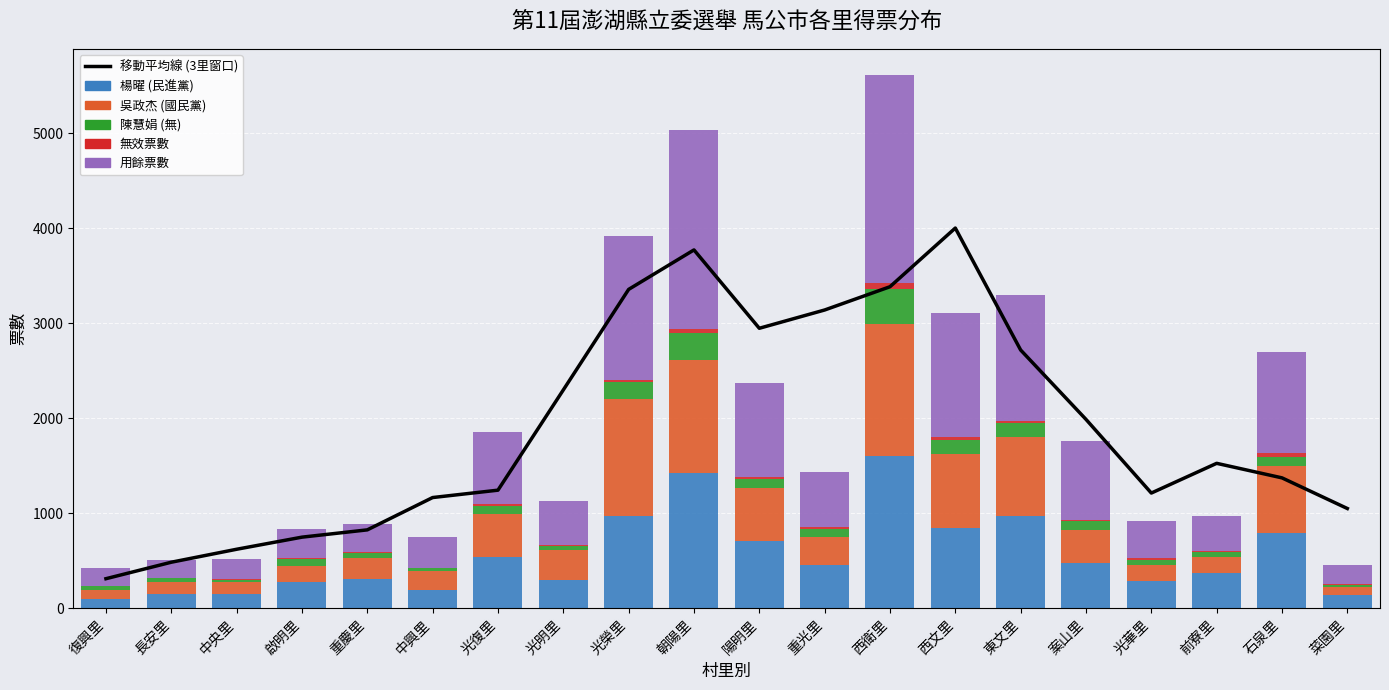

Reading left to right, transcribe all the data shown in this chart.

移動平均線 (3里窗口): 312.3	485.7	622.0	749.3	826.0	1166.0	1243.7	2298.0	3355.7	3771.0	2946.7	3139.0	3383.7	4001.0	2718.0	1988.3	1213.3	1526.0	1373.0	1050.7
楊曜 (民進黨): 103.0	156.0	156.0	278.0	307.0	190.0	538.0	300.0	969.0	1422.0	713.0	454.0	1599.0	841.0	973.0	479.0	288.0	369.0	793.0	140.0
吳政杰 (國民黨): 93.0	121.0	121.0	171.0	219.0	205.0	452.0	311.0	1229.0	1195.0	549.0	300.0	1392.0	779.0	826.0	347.0	170.0	172.0	700.0	87.0
陳慧娟 (無): 36.0	42.0	25.0	71.0	58.0	25.0	85.0	46.0	185.0	281.0	104.0	85.0	368.0	153.0	149.0	92.0	55.0	50.0	104.0	18.0
無效票數: 5.0	3.0	3.0	8.0	7.0	6.0	19.0	8.0	21.0	38.0	19.0	17.0	67.0	26.0	24.0	14.0	12.0	12.0	39.0	9.0
用餘票數: 190.0	188.0	215.0	308.0	301.0	324.0	762.0	460.0	1509.0	2093.0	986.0	584.0	2180.0	1306.0	1320.0	825.0	391.0	364.0	1059.0	203.0